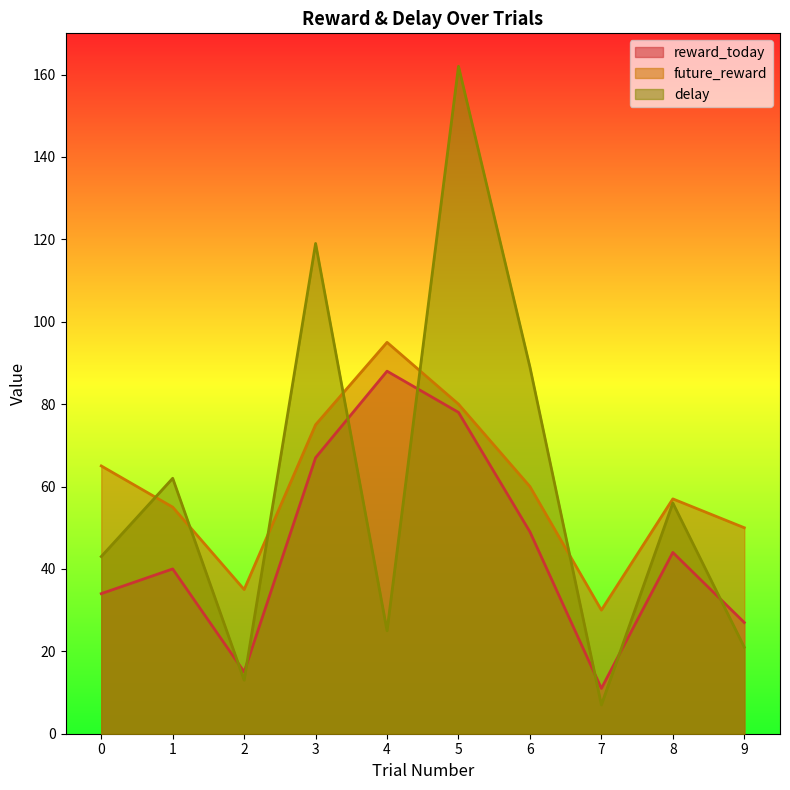

What is the difference between the maximum and minimum values in the reward_today series?

77